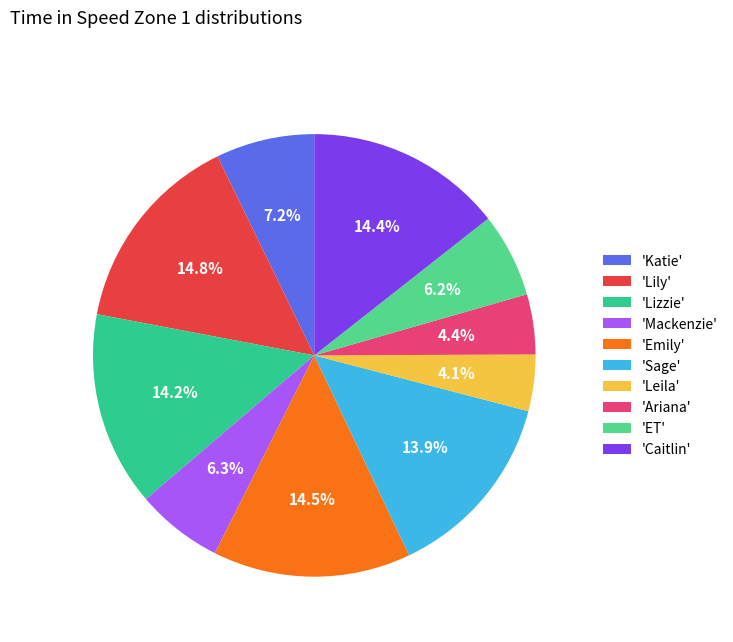

Approximately how many times larger is the value at 'Emily' compared to 'Lizzie'?

1.0